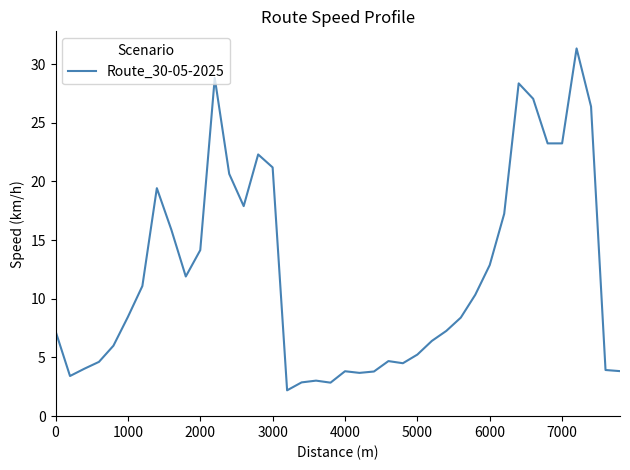

What is the maximum value shown in the chart?

31.3